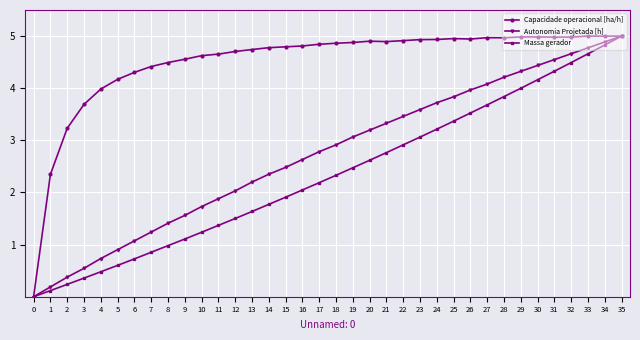

Which category has the highest value in the Autonomia Projetada [h] series?

35